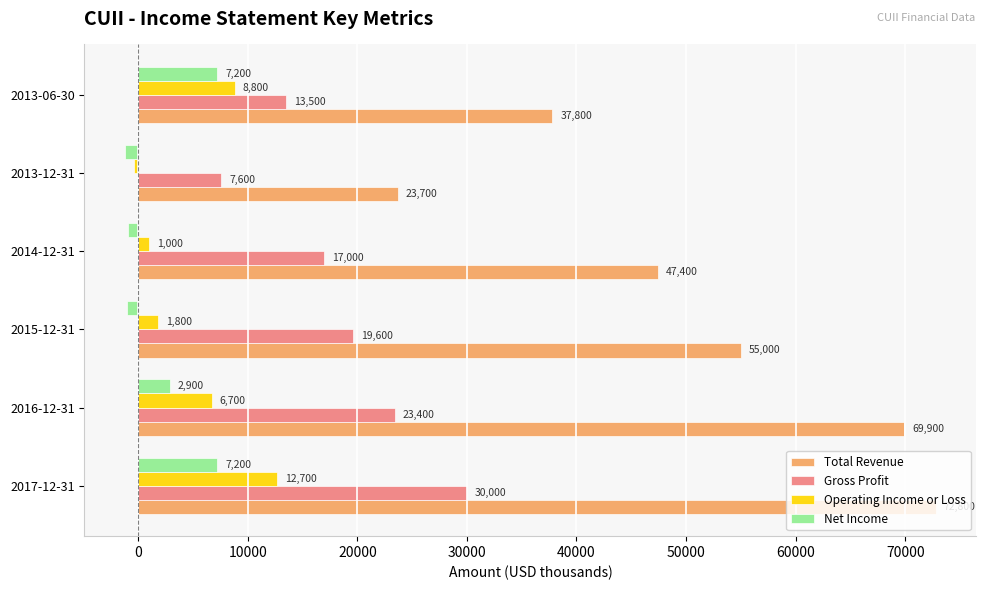

At 2016-12-31, list the series in order from largest to smallest.

Total Revenue, Gross Profit, Operating Income or Loss, Net Income